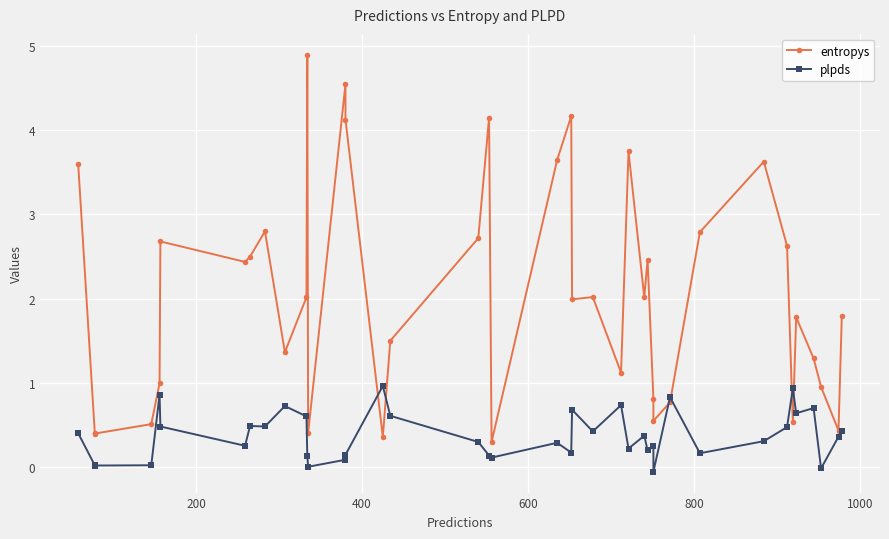

What are all the series names shown in the legend?

entropys, plpds